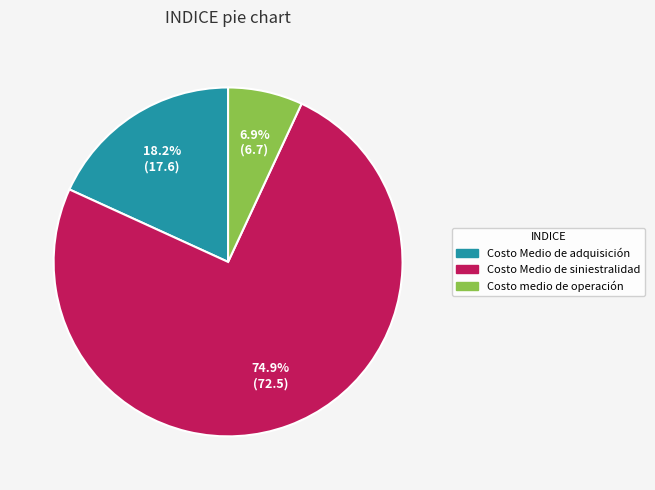

Is there any slice that represents more than half of the pie?

Yes